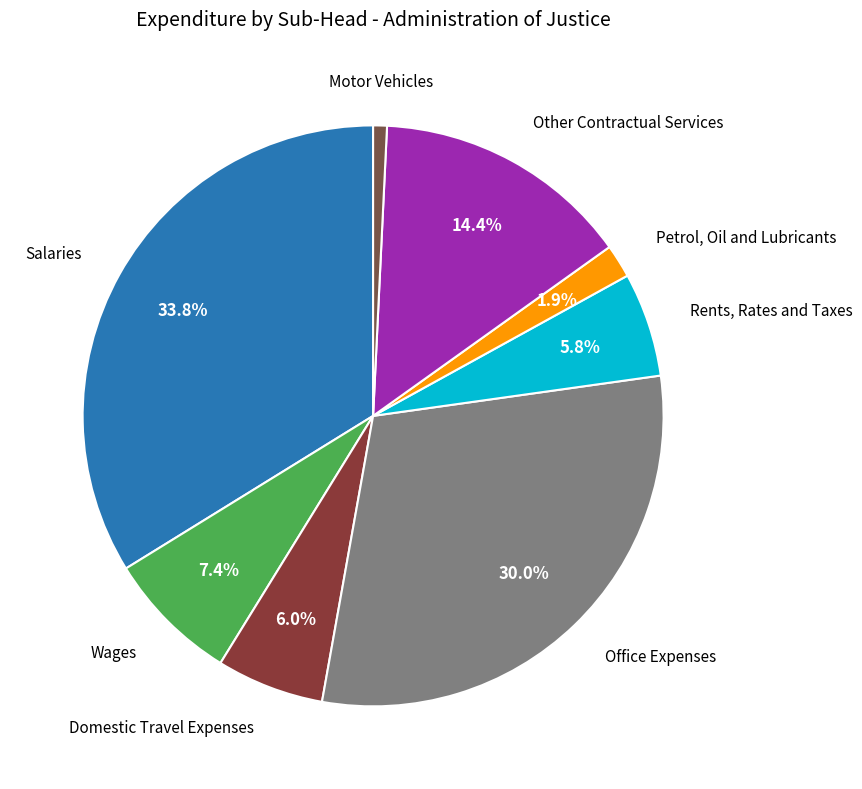

What is the total percentage of Salaries and Wages?

41.2%